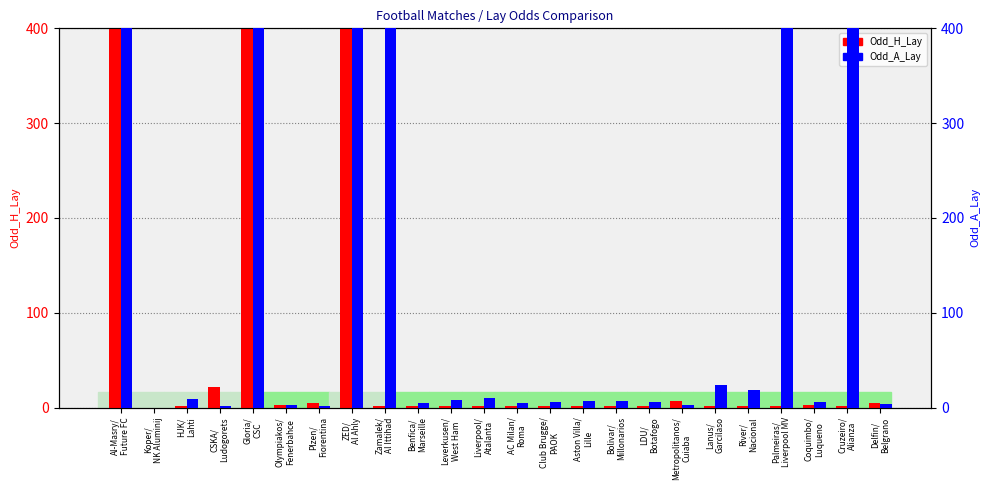

How many data points in Odd_A_Lay are above 6?

13